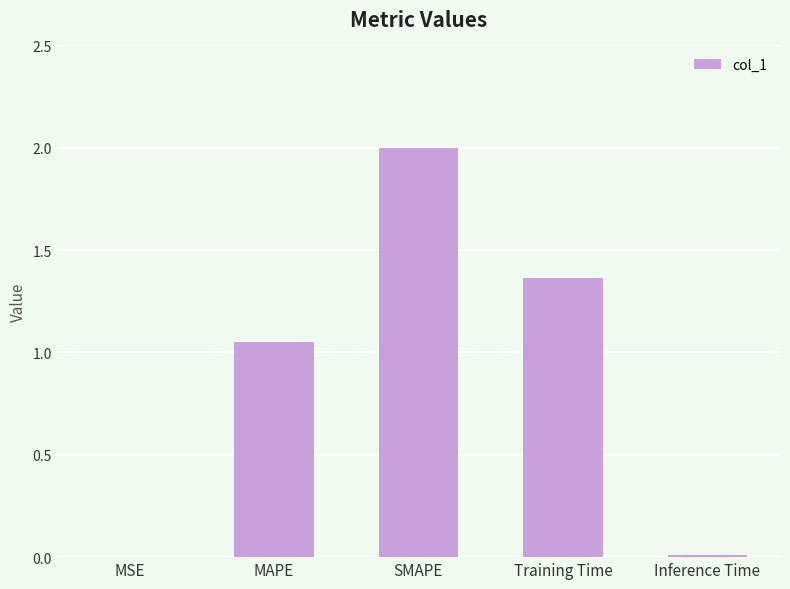

True or false: the data shows 0.0 at Inference Time.

True